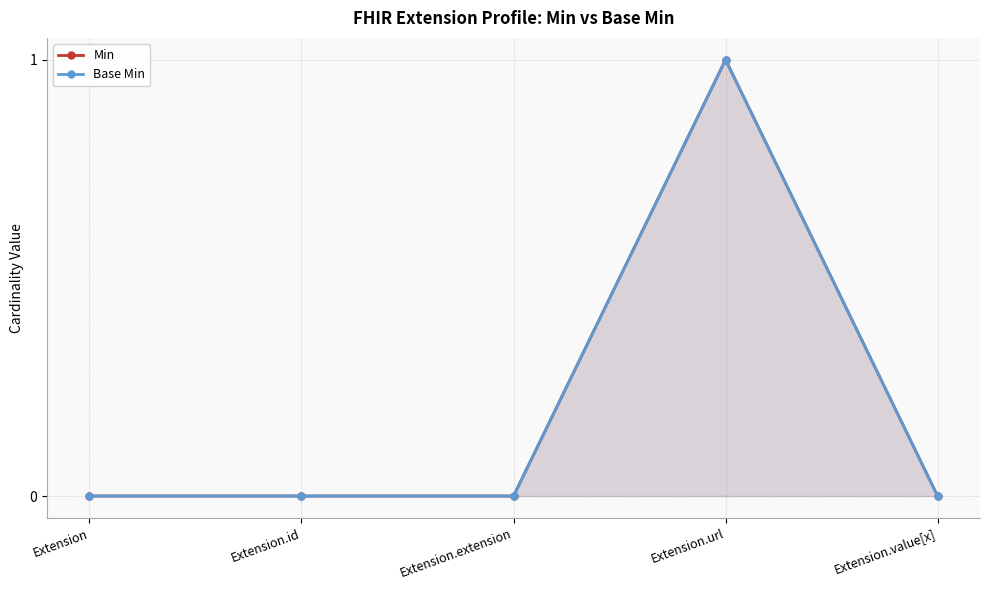

Reading right to left, extract all data points from this chart.

Min: Extension.value[x]=0	Extension.url=1	Extension.extension=0	Extension.id=0	Extension=0
Base Min: Extension.value[x]=0	Extension.url=1	Extension.extension=0	Extension.id=0	Extension=0